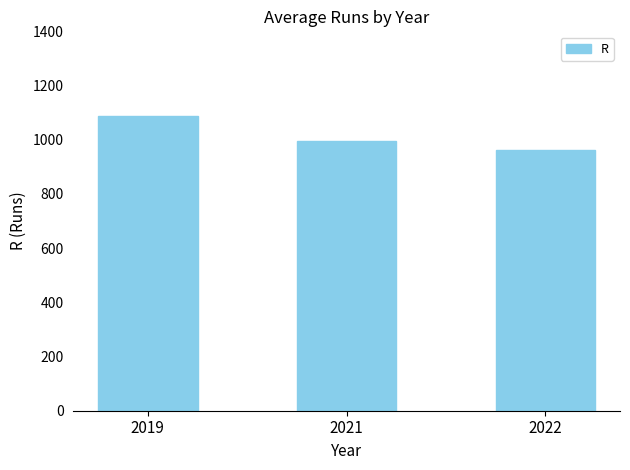

The value at 2019 is 356. True or false?

False